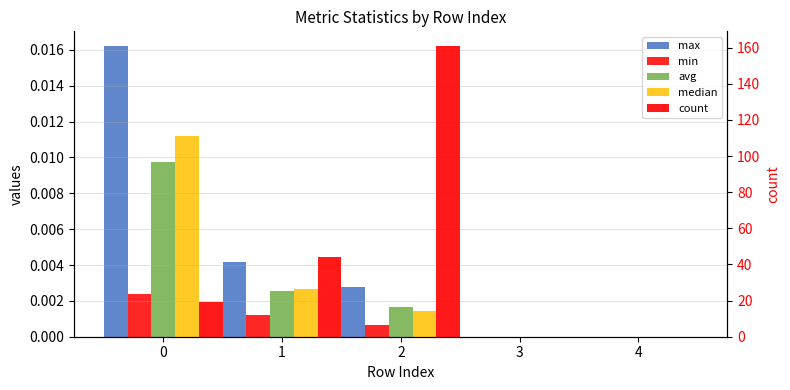

Rank the series at 2 from highest to lowest value.

count, max, avg, median, min